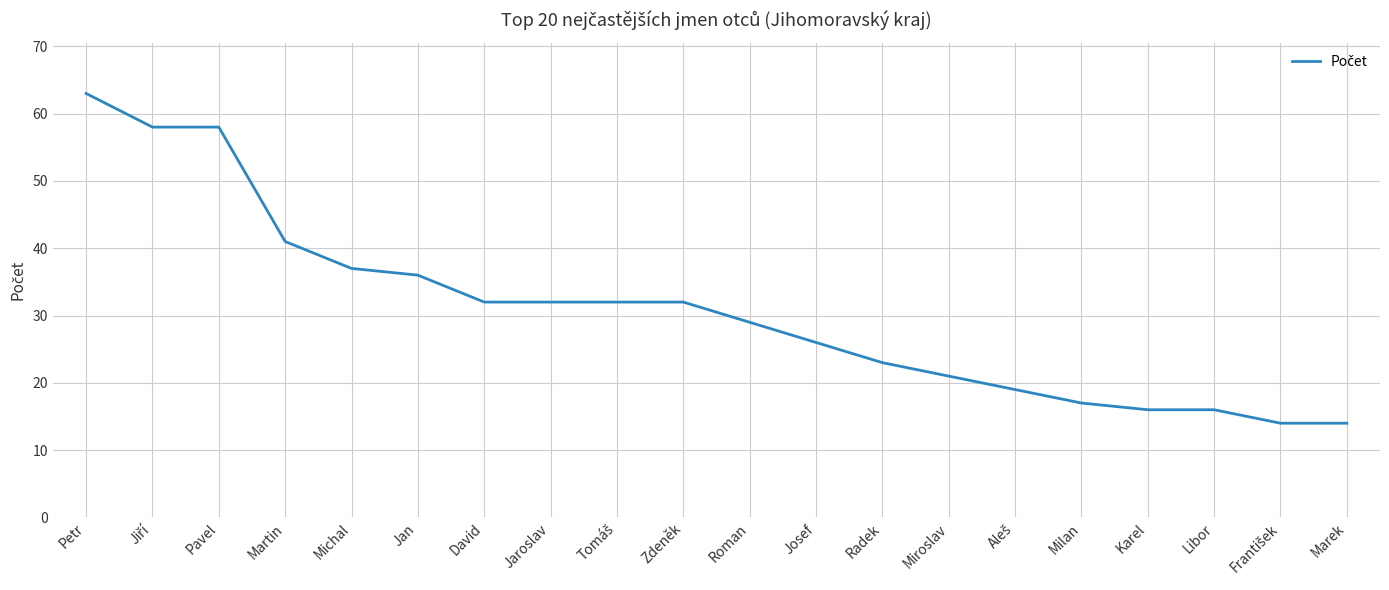

What is the ratio of the value at Jan to the value at Petr?

0.6